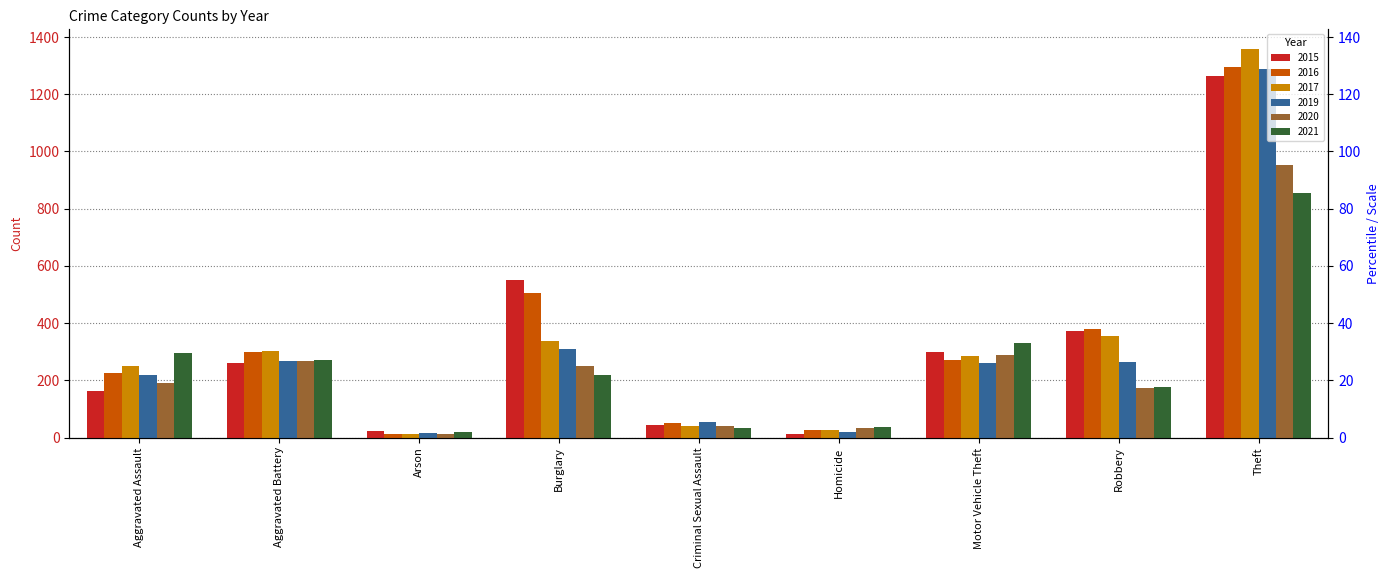

What is the label of the 7th bar from the right?

Arson